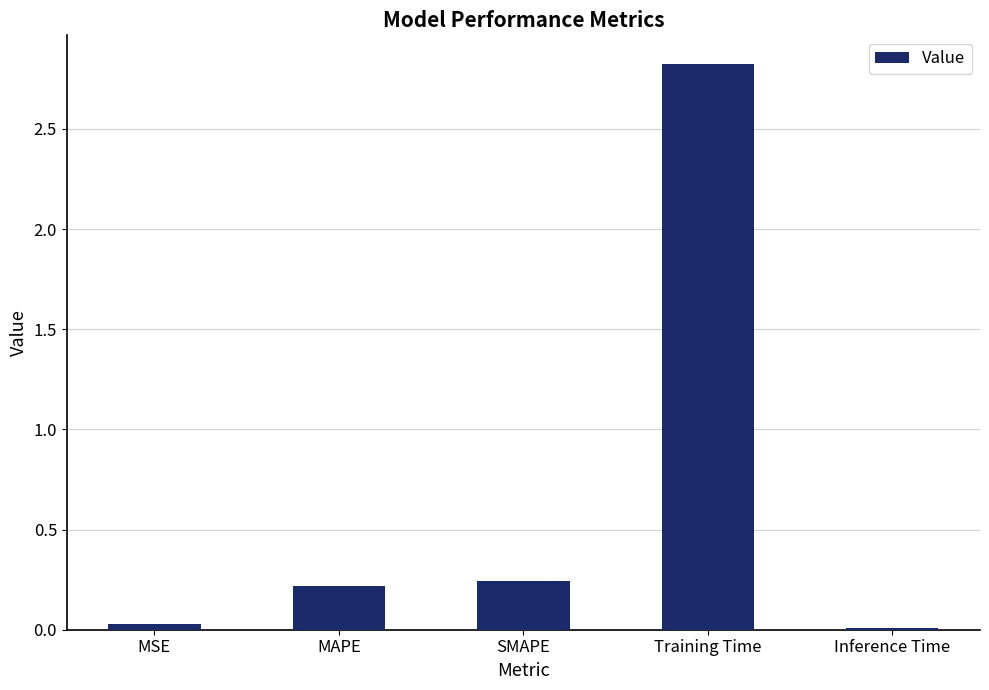

Are the bars horizontal?

No